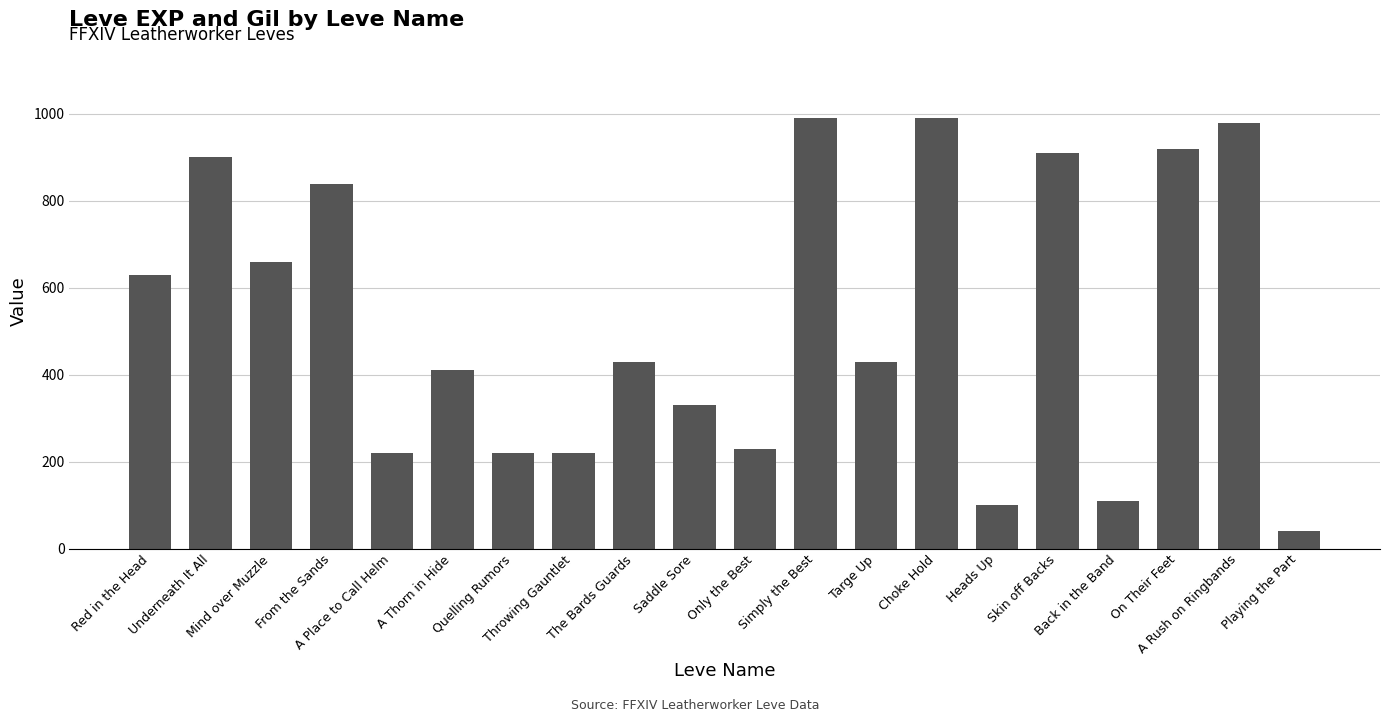

What is the label of the 1st bar from the left?

Red in the Head